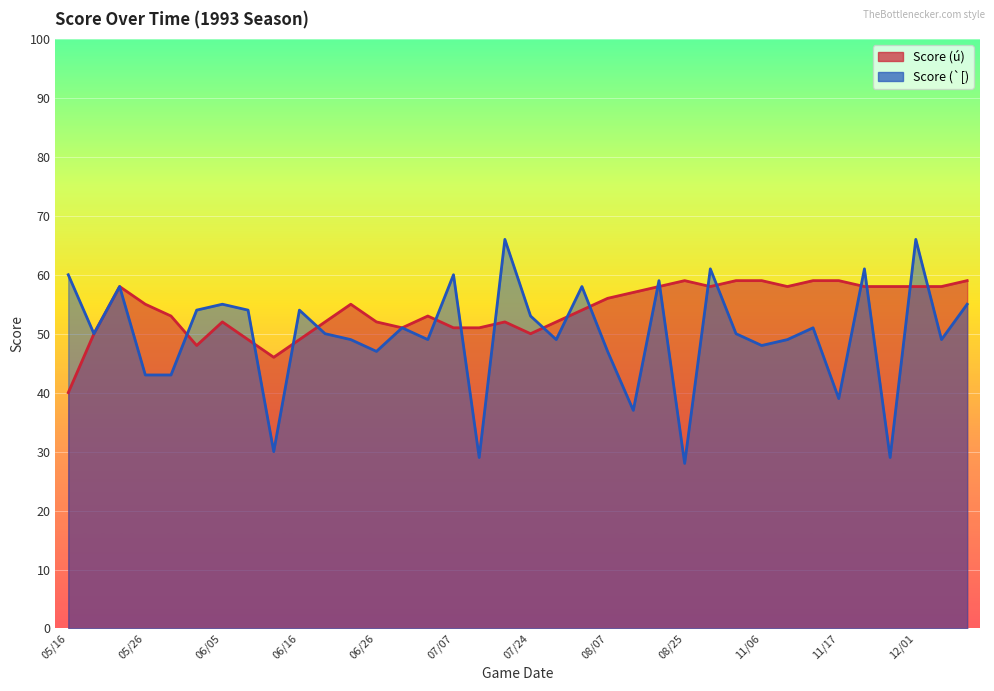

What is the approximate value of Score (`[) line at 19?

49